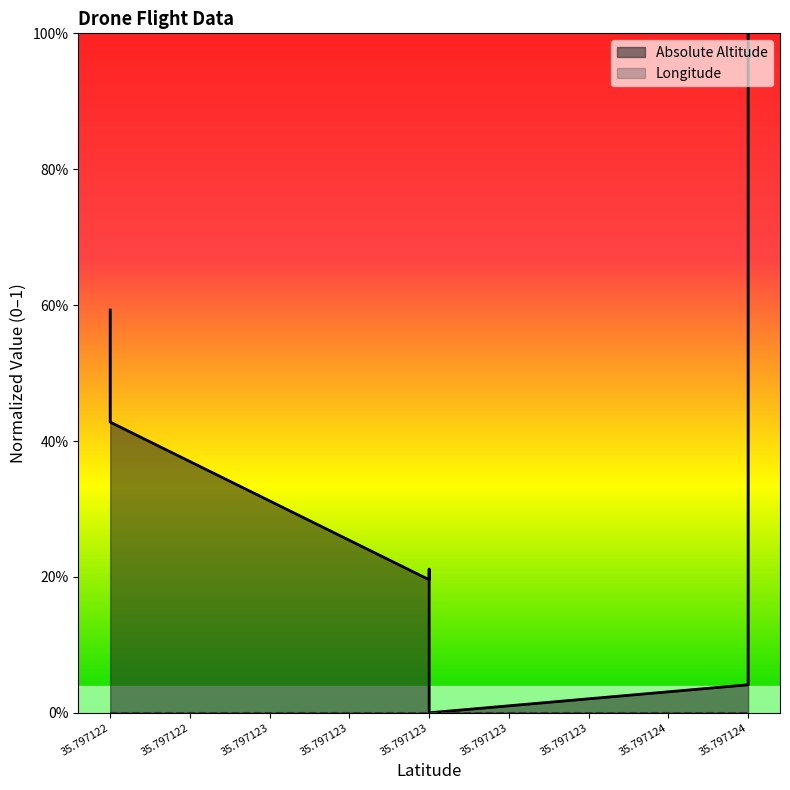

At which category does the chart reach its minimum across all series?

35.797123